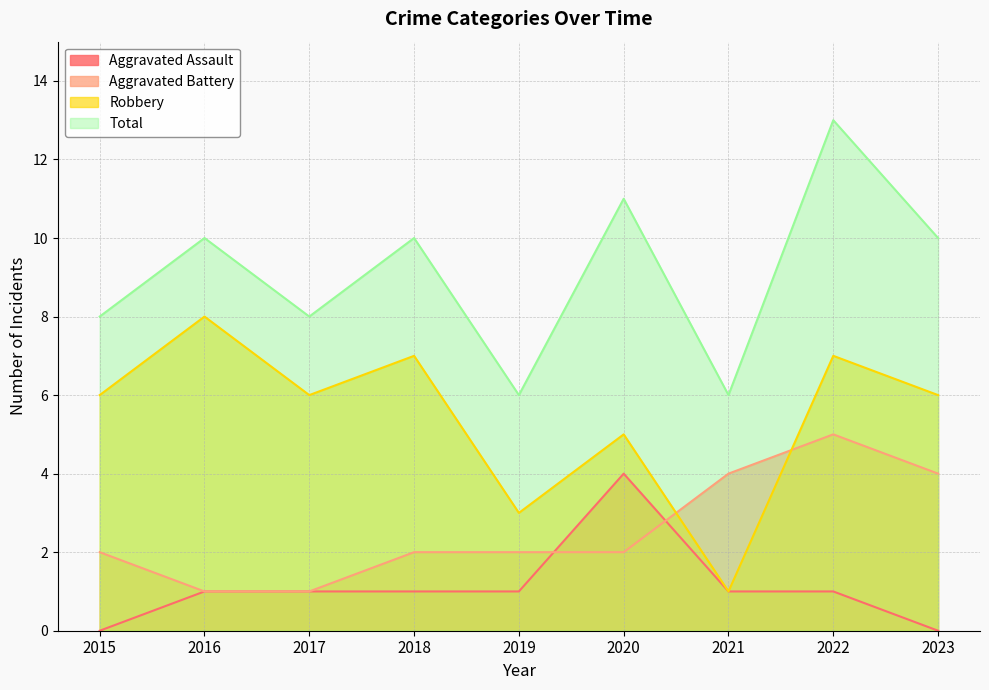

Reading left to right, extract all data points from this chart.

Aggravated Assault: 2015=0	2016=1	2017=1	2018=1	2019=1	2020=4	2021=1	2022=1	2023=0
Aggravated Battery: 2015=2	2016=1	2017=1	2018=2	2019=2	2020=2	2021=4	2022=5	2023=4
Robbery: 2015=6	2016=8	2017=6	2018=7	2019=3	2020=5	2021=1	2022=7	2023=6
Total: 2015=8	2016=10	2017=8	2018=10	2019=6	2020=11	2021=6	2022=13	2023=10